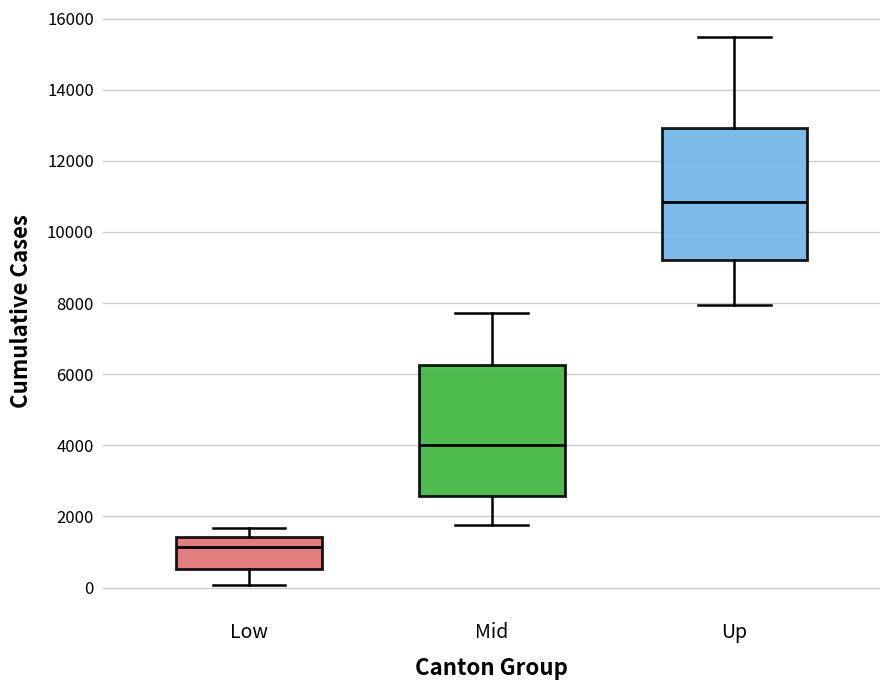

Where does the lower whisker of the box for Up end on the y-axis? The values are not printed on the chart, so give them approximately, as read against the axis.

8000